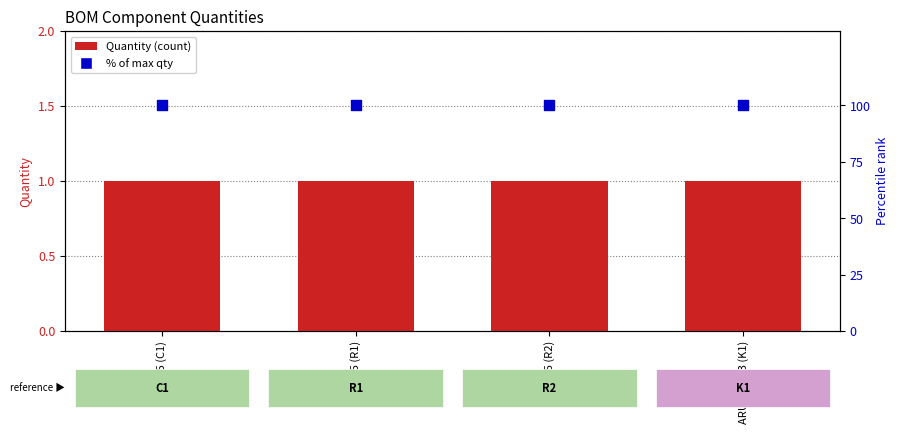

Is the value of % of max qty at C_0805 (C1) greater than the value of Quantity at ARUSM-313 (K1)?

Yes